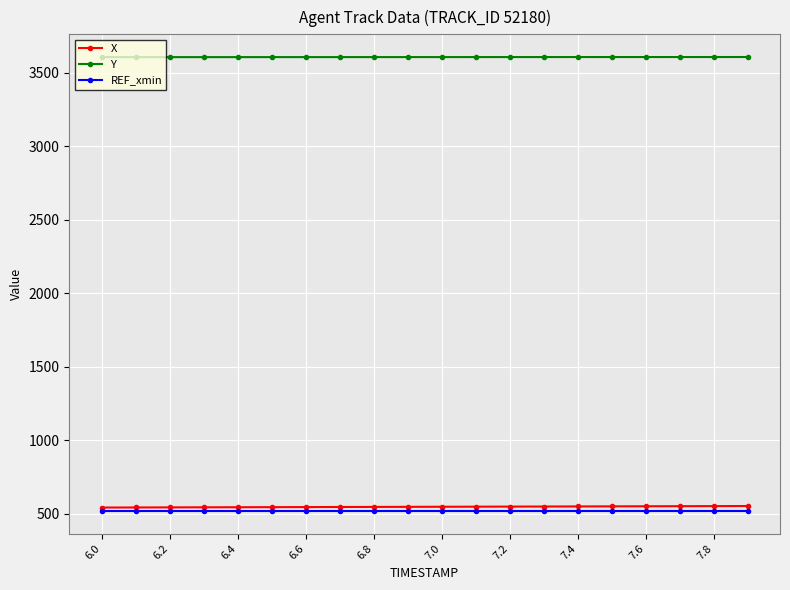

True or false: Y and X intersect in this chart.

False